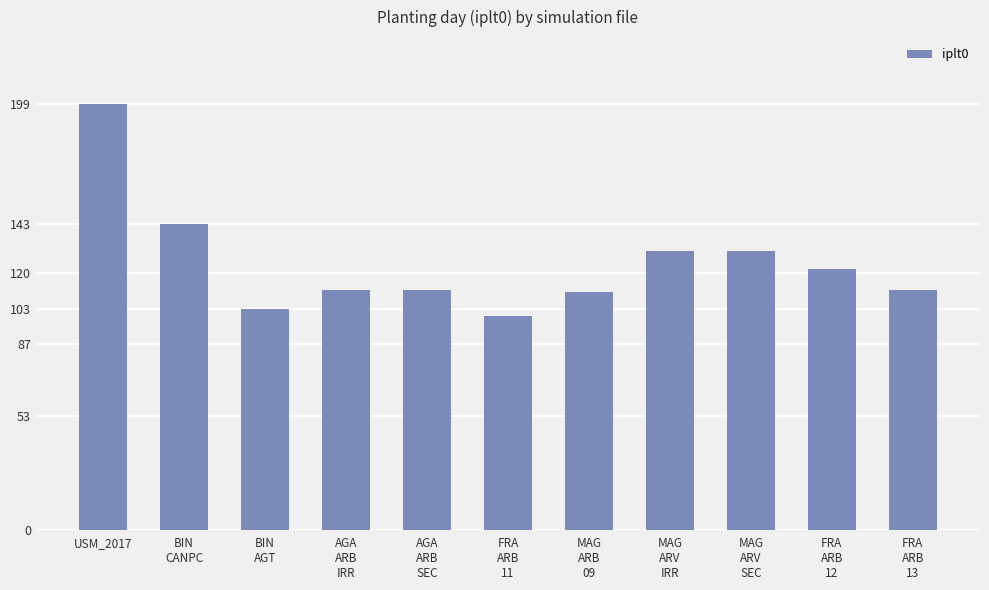

What is the value of the 10th bar from the left?

122